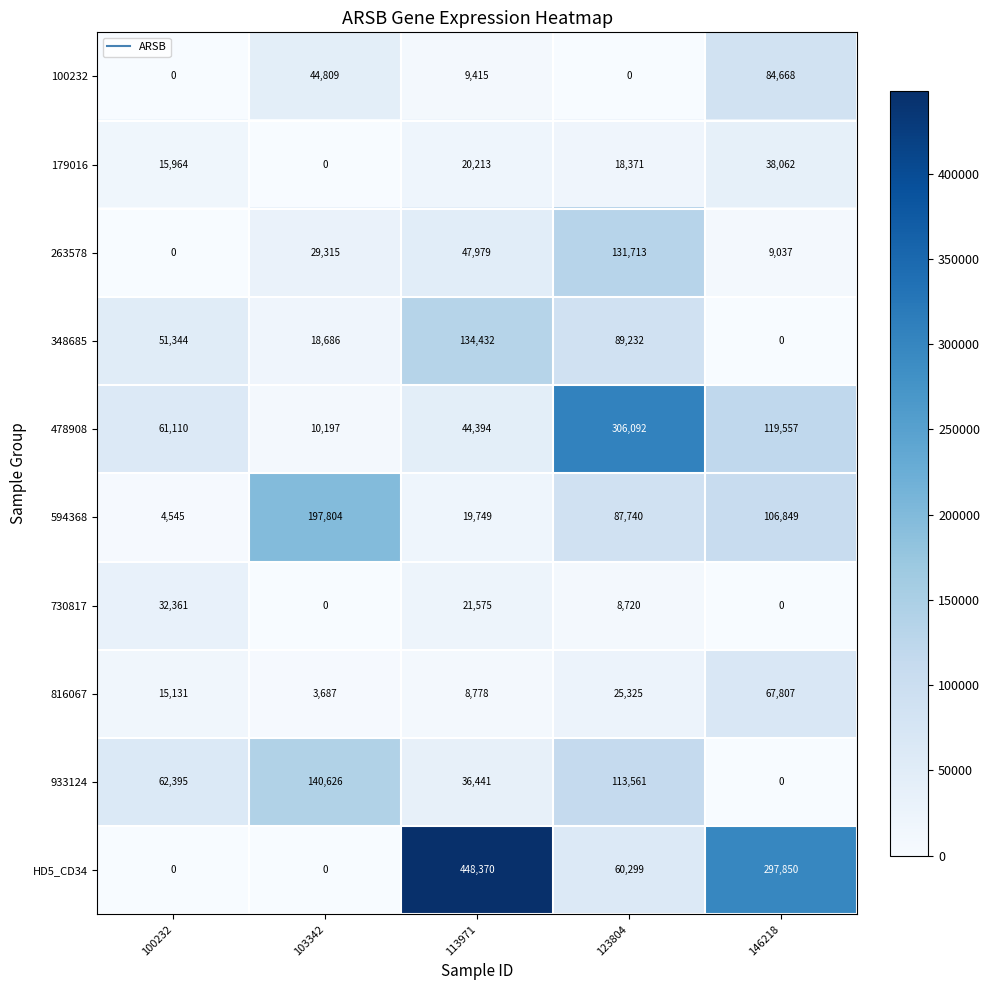

Which series changed the most between 103342 and 123804?

478908